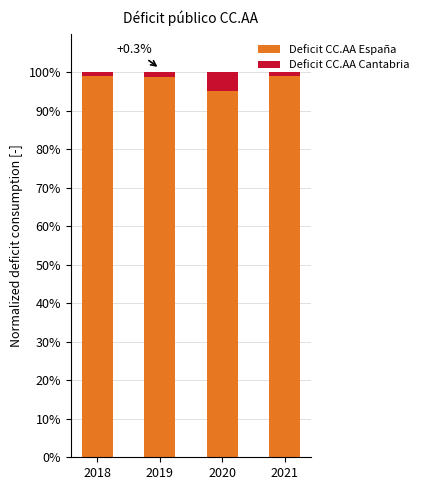

What is the total value across all series at 2020?

100.0